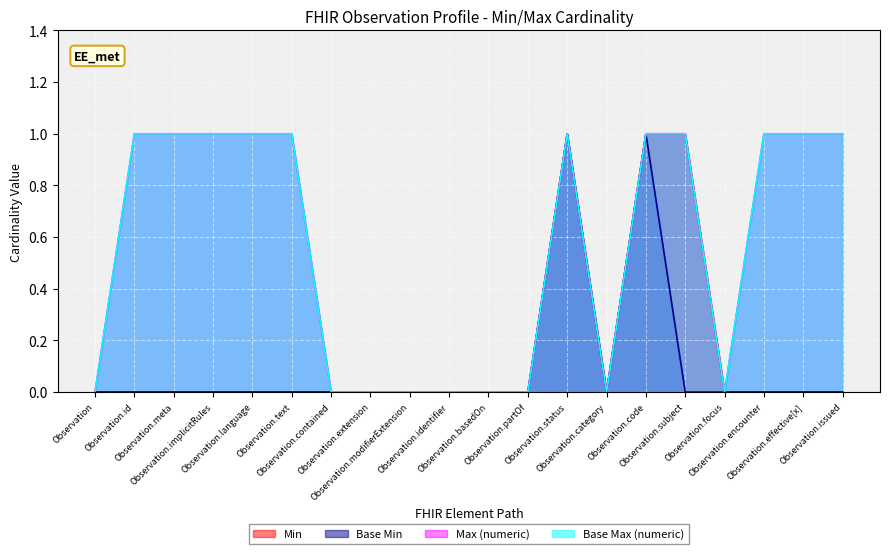

Count the Base Min values in the range 0 to 1.

20